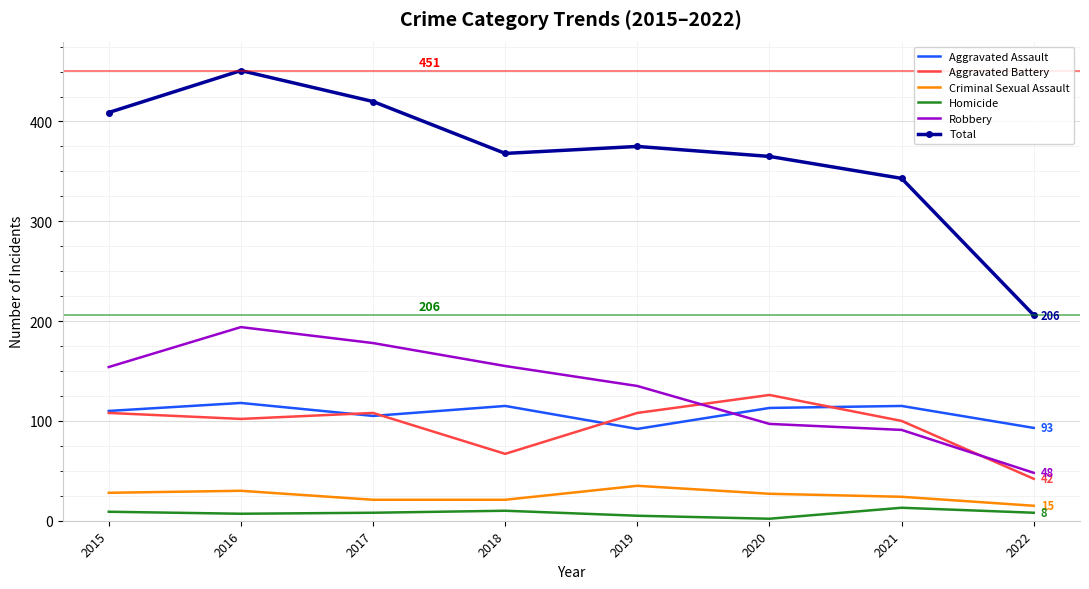

At how many categories does at least one series exceed 390?

3